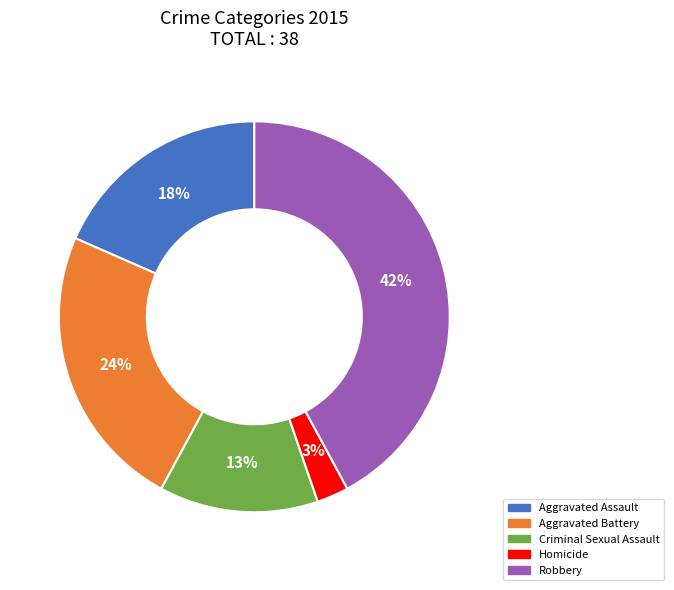

To the nearest percent, what is the combined percentage of Homicide and Robbery?

45%